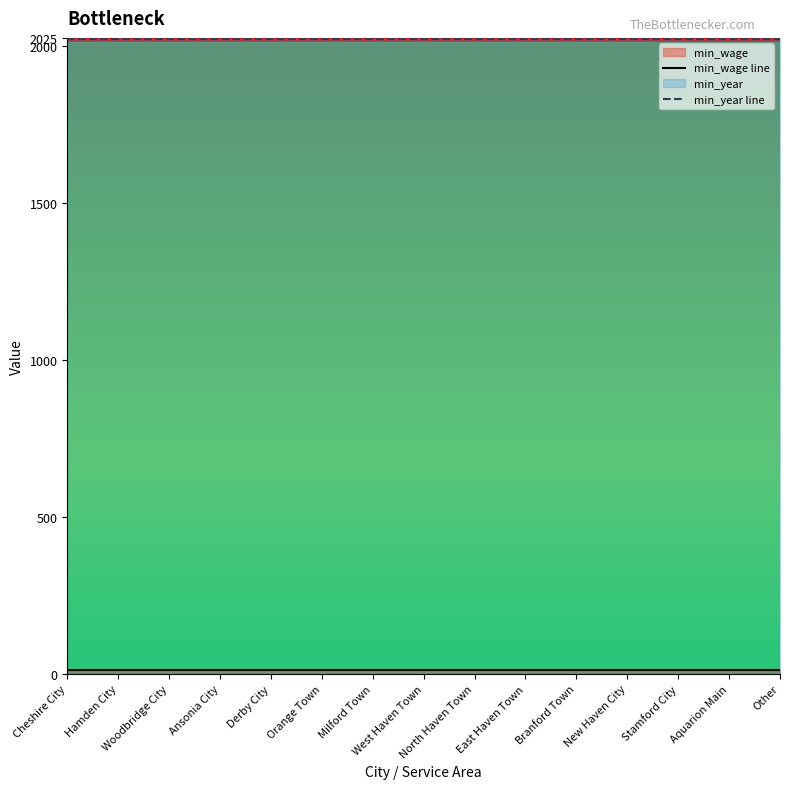

True or false: min_year line and min_wage line intersect in this chart.

False